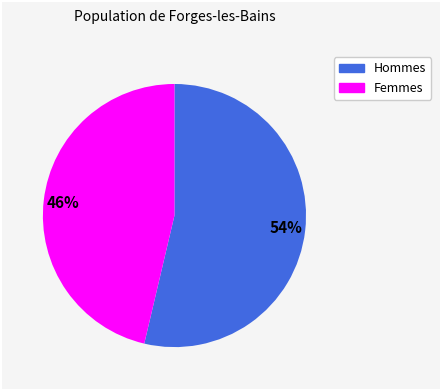

Does any single category account for the majority?

Yes